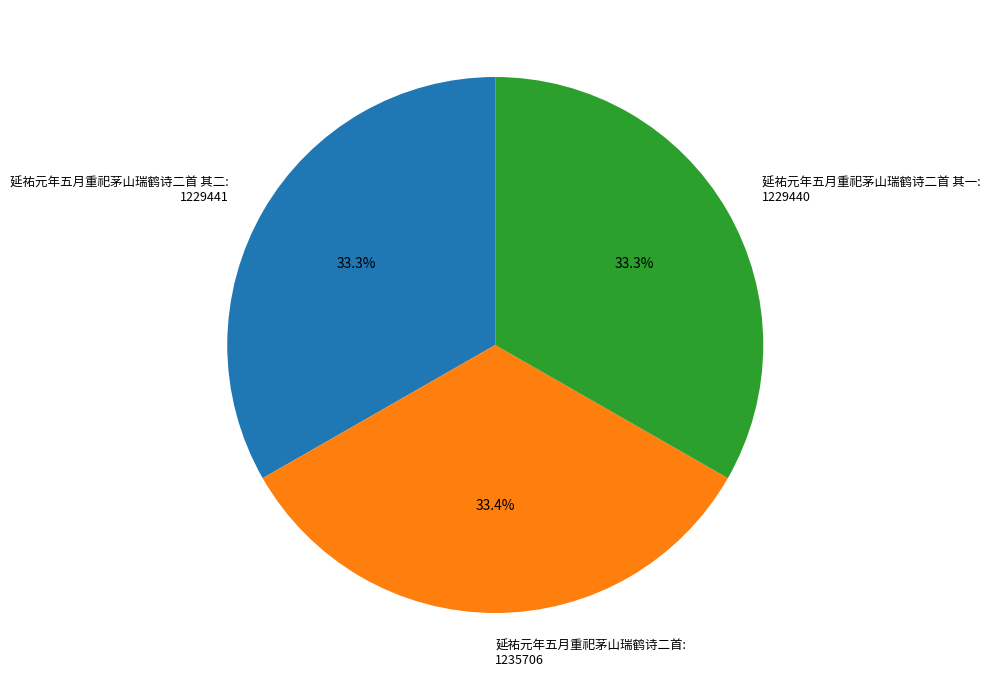

How many slices are in this pie chart?

3